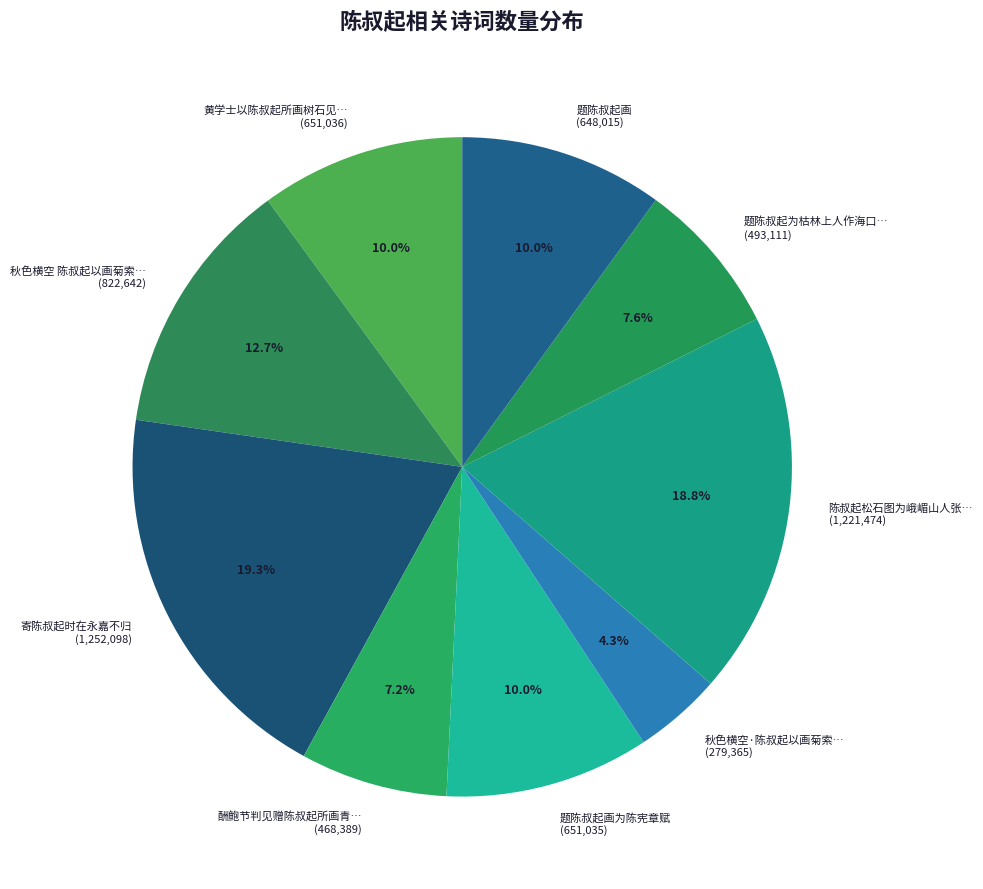

Between 秋色横空 陈叔起以画菊索… (822,642) and 寄陈叔起时在永嘉不归 (1,252,098), which is larger?

寄陈叔起时在永嘉不归 (1,252,098)